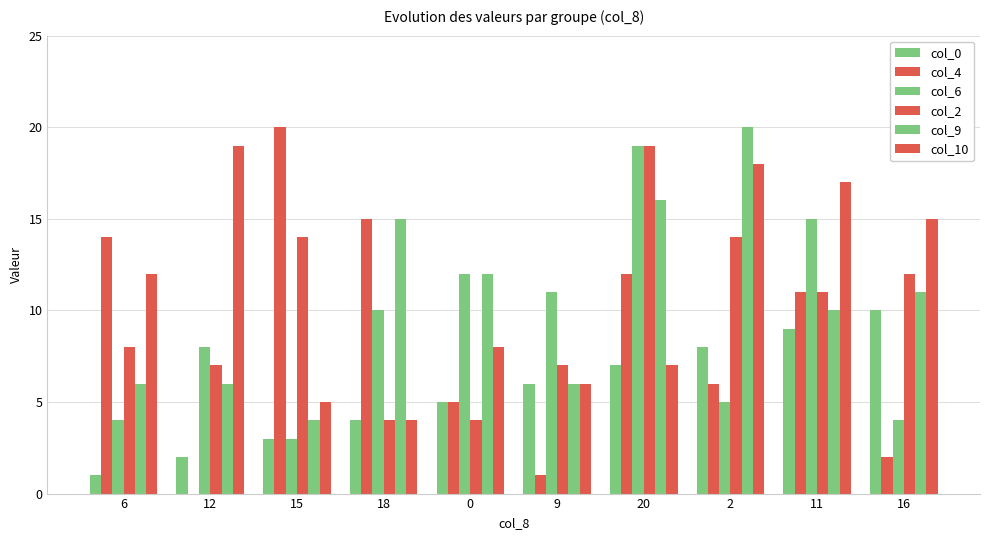

How many distinct data groups are displayed?

6